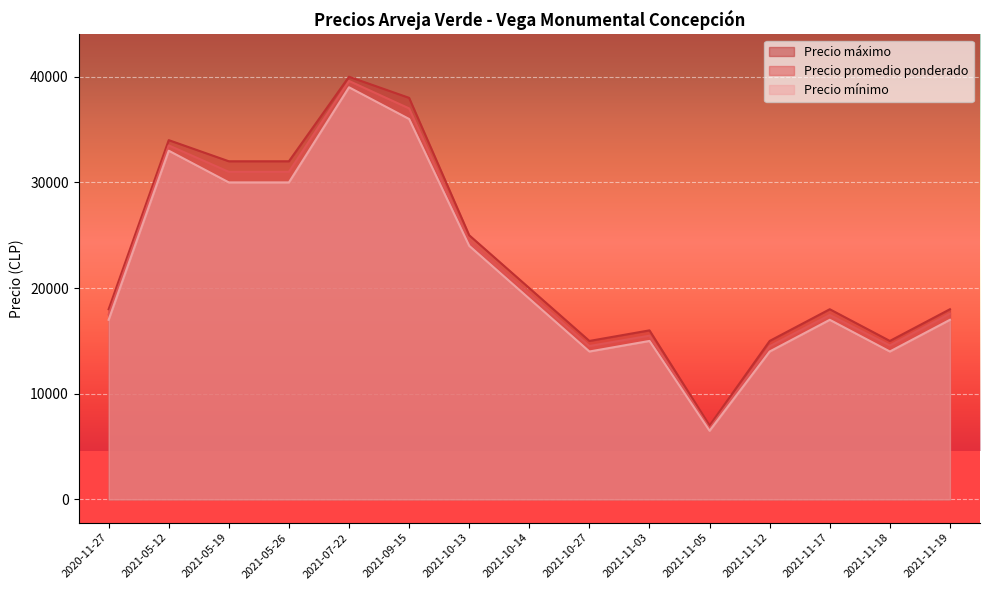

Which label corresponds to the largest value in the chart?

2021-07-22